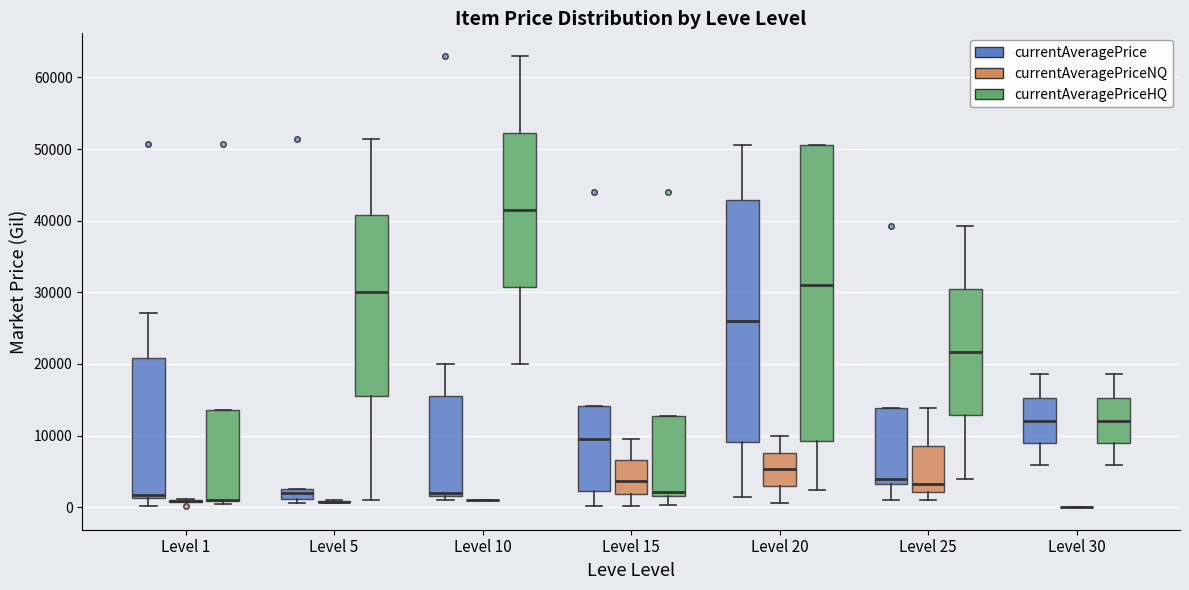

Where is the lower edge of the box for Level 10 (currentAveragePrice) on the y-axis? The values are not printed on the chart, so give them approximately, as read against the axis.

2000